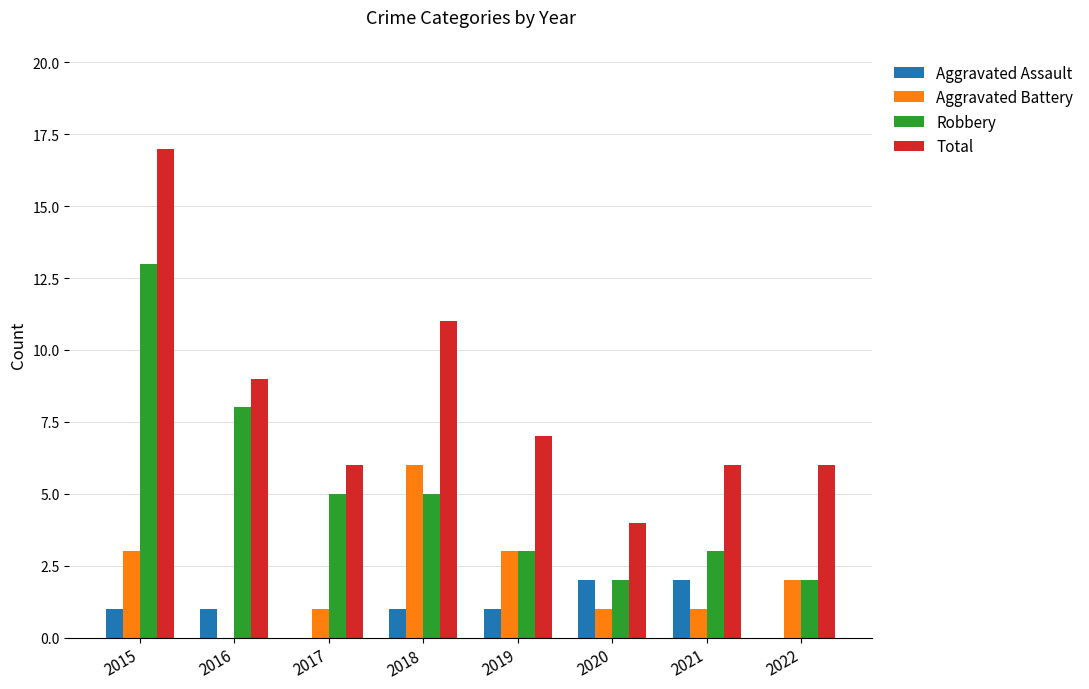

At which category is the sum across all series the highest?

2015